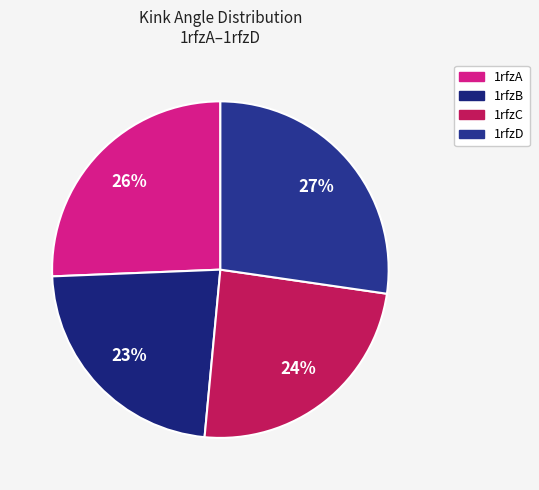

What is the total percentage of 1rfzB and 1rfzA?

48.5%